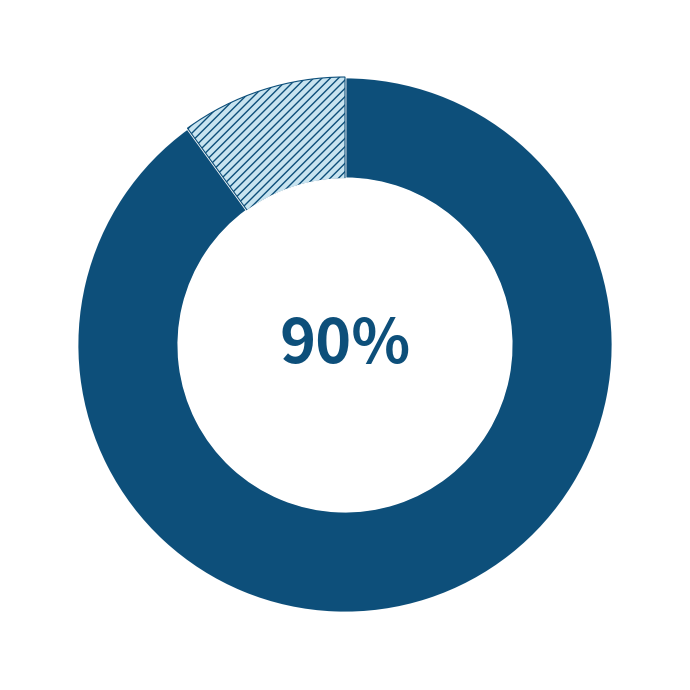

To the nearest percent, what is the difference between the largest and smallest slice percentages?

80%